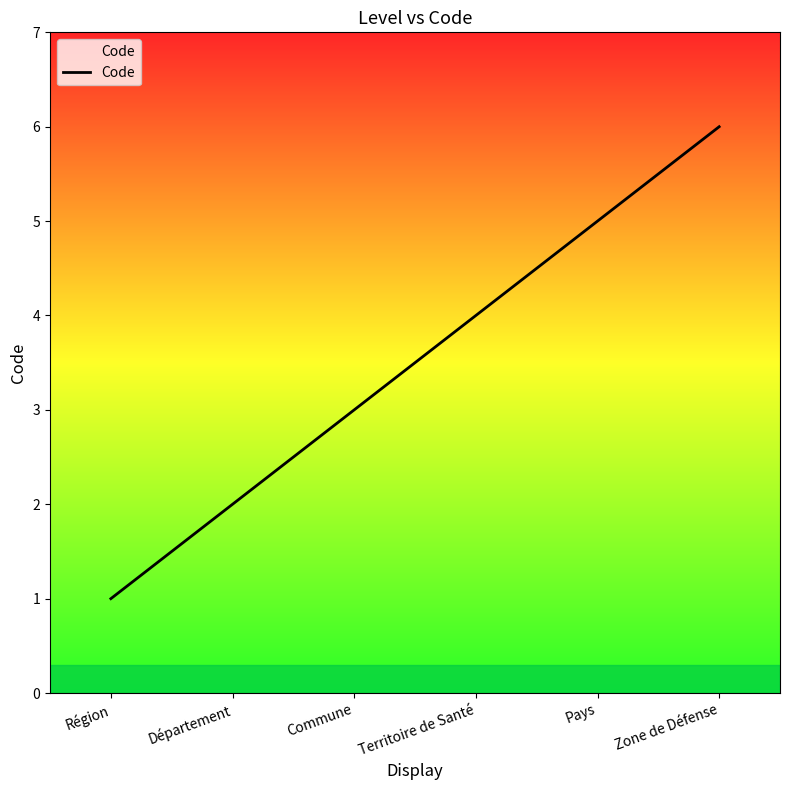

Reading left to right, extract all data points from this chart.

1	2	3	4	5	6